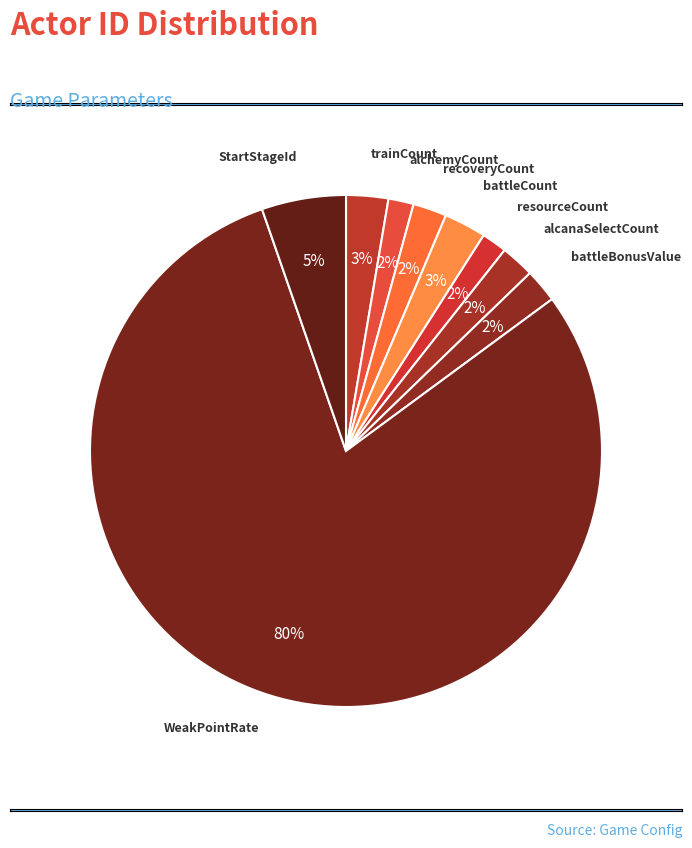

To the nearest percent, what portion does recoveryCount represent?

2%